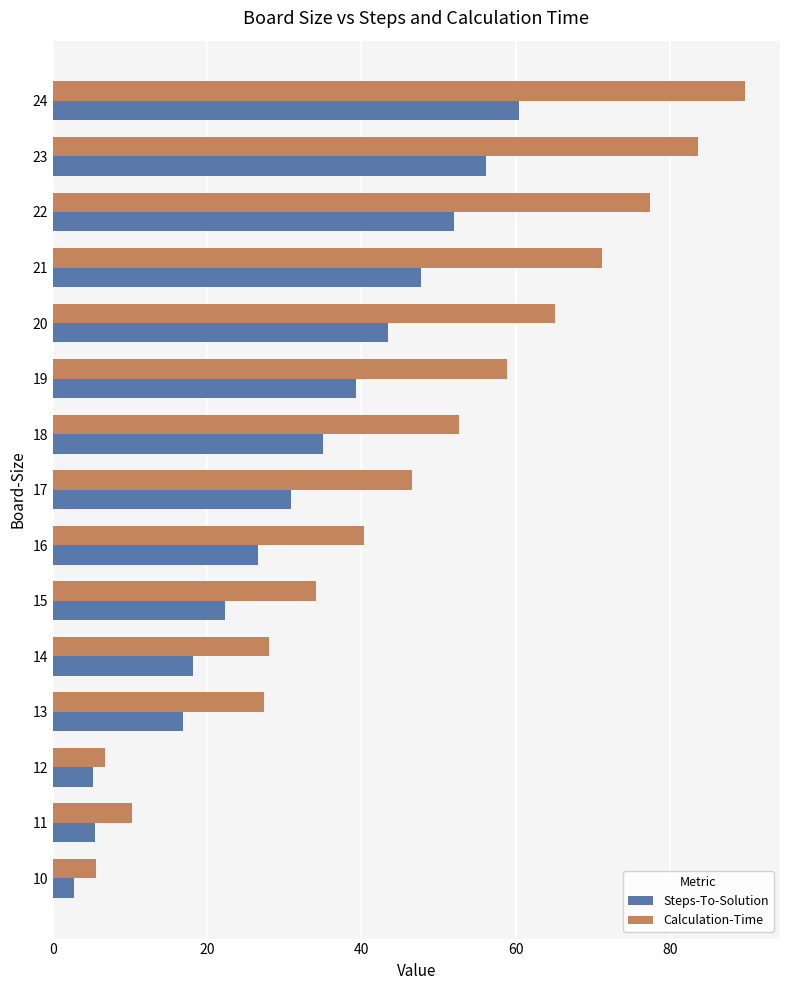

List the series in order of their overall mean, highest first.

Calculation-Time, Steps-To-Solution